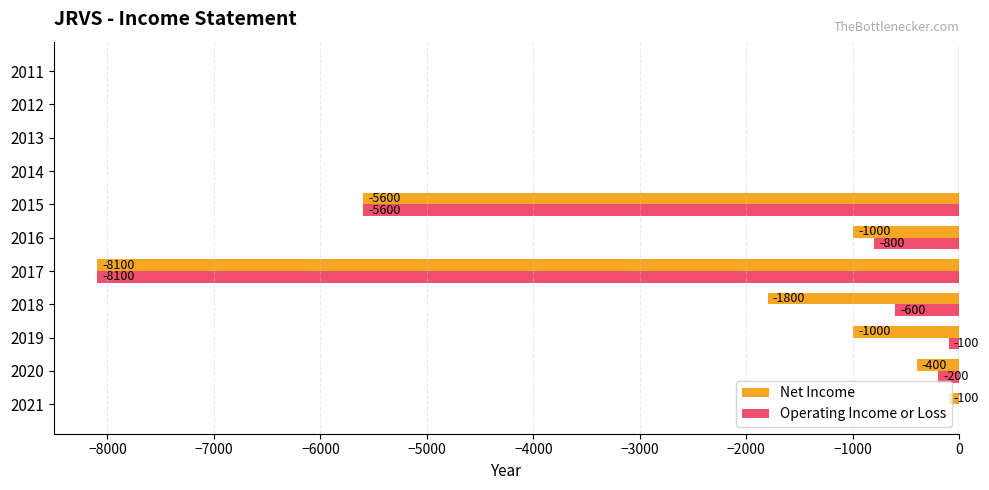

Between 2019 and 2016, which series saw the biggest shift?

Operating Income or Loss